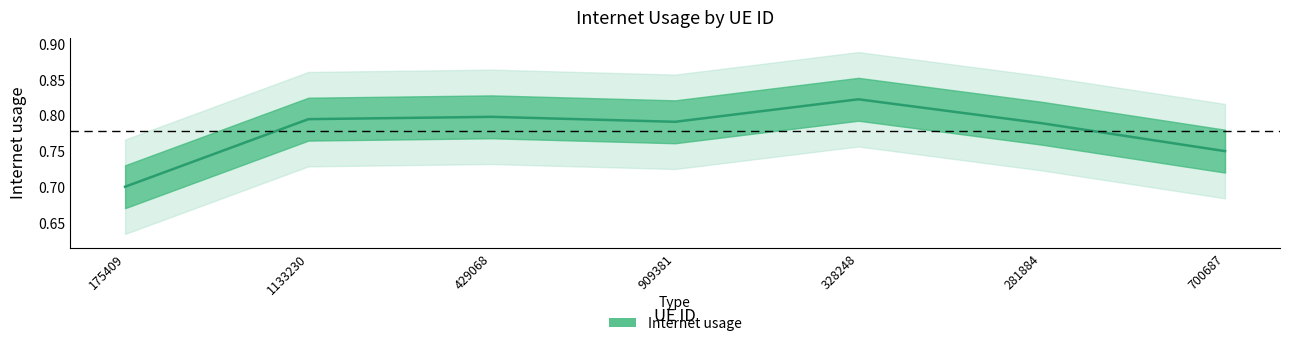

What is the average value?

0.8